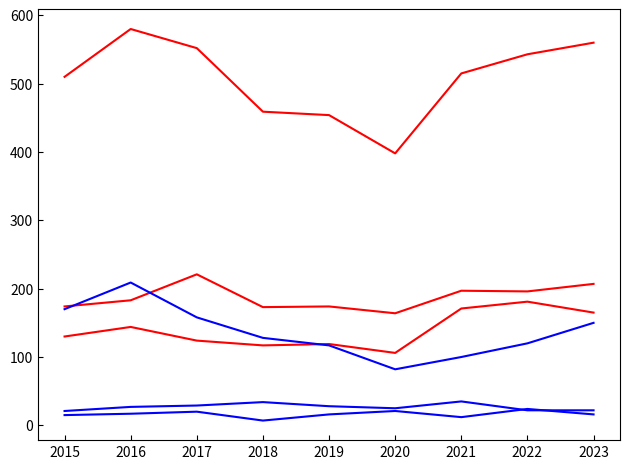

Is this an area chart (filled region under the line)?

No